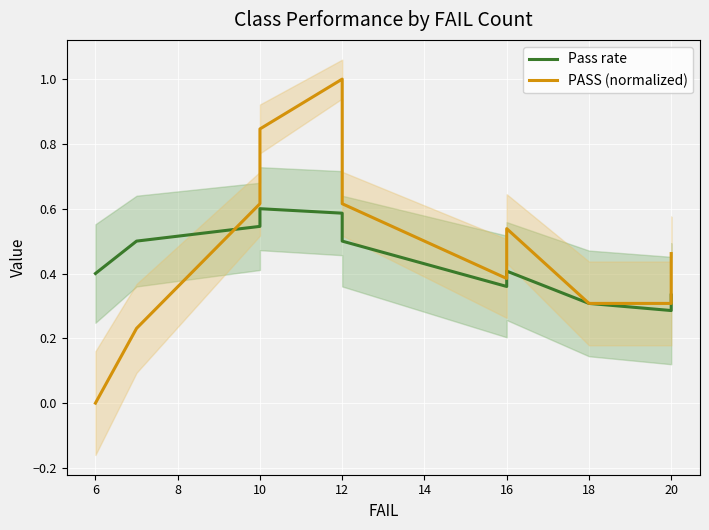

What is the maximum value shown in the chart?

1.0